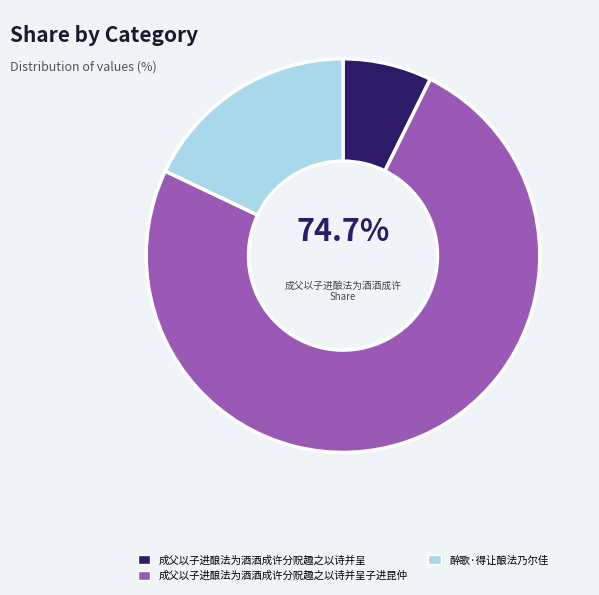

What percentage is the 醉歌·得让酿法乃尔佳 slice, to the nearest percent?

18%